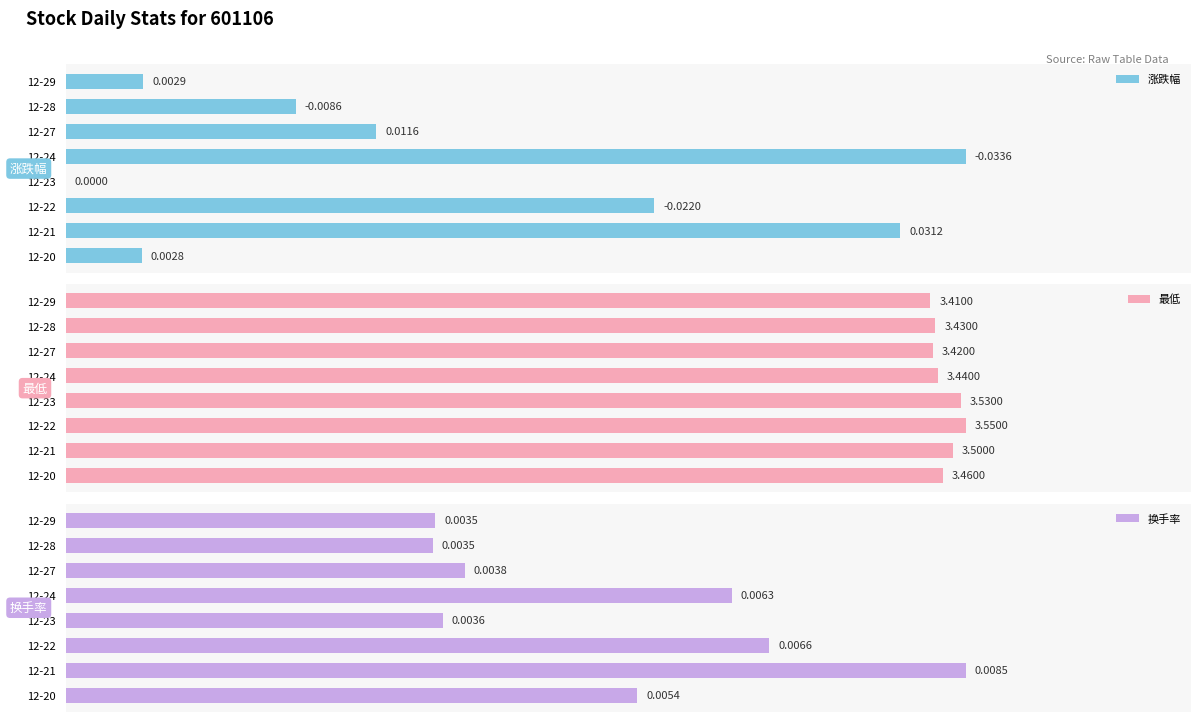

What is the total value across all series at 12-20?

3.5